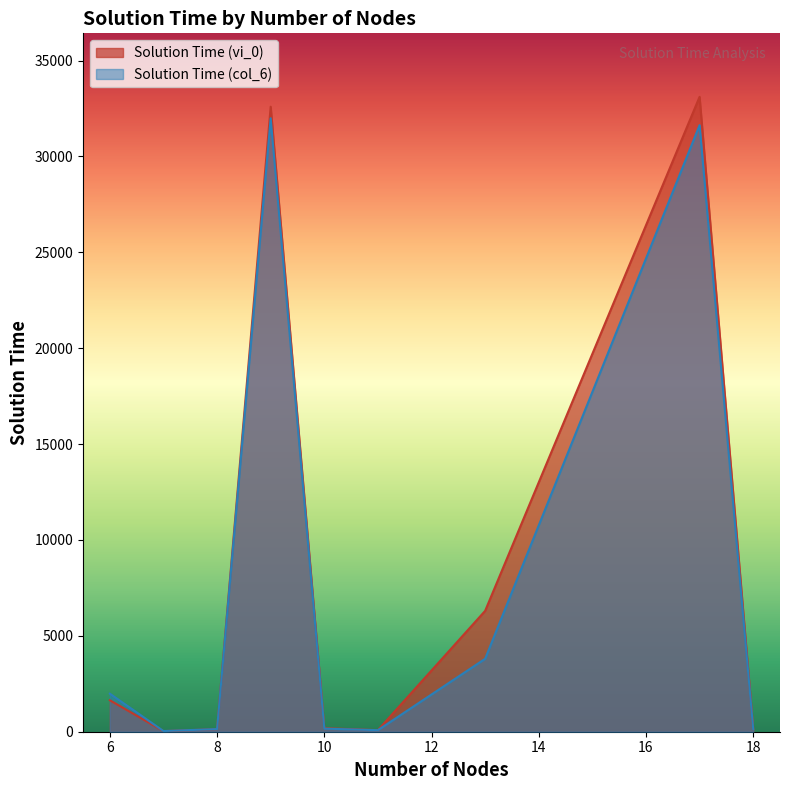

Is the value of Solution Time (vi_0) at 10 greater than the value of Solution Time (col_6) at 7?

Yes